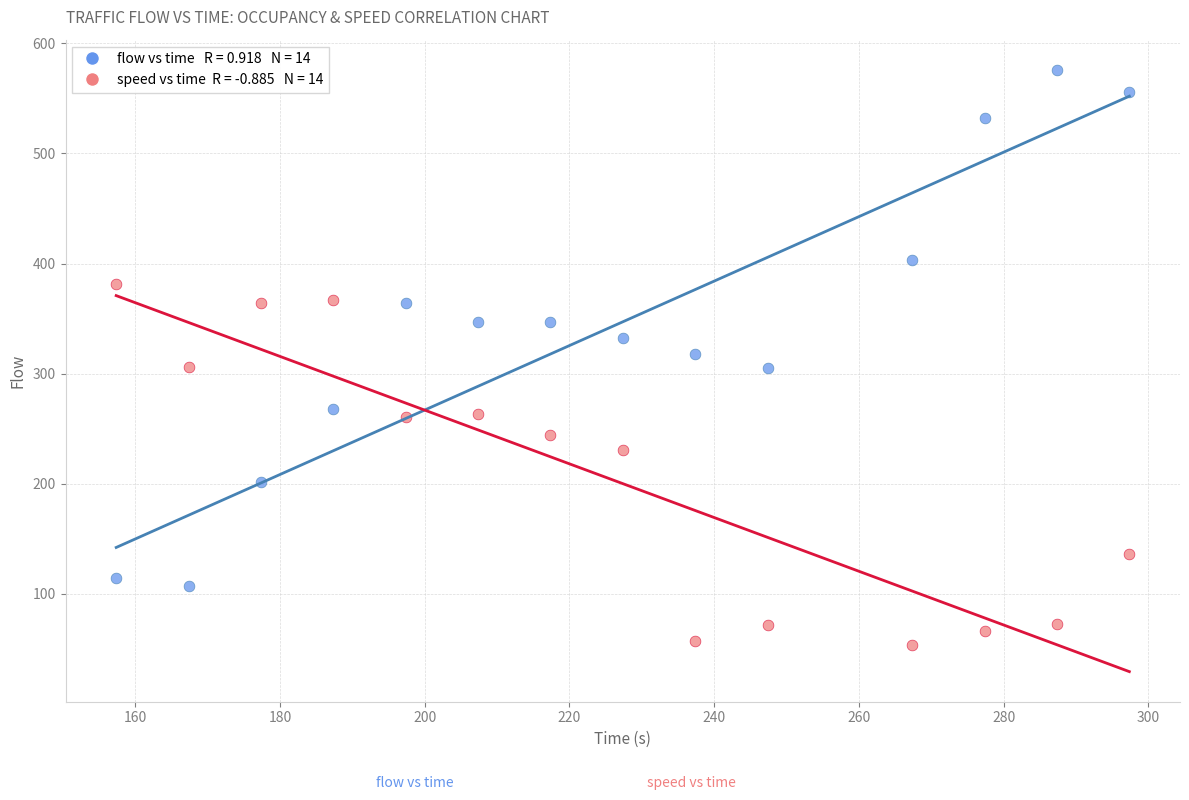

Across all data points, what is the range of Y values (max minus min)?

522.5